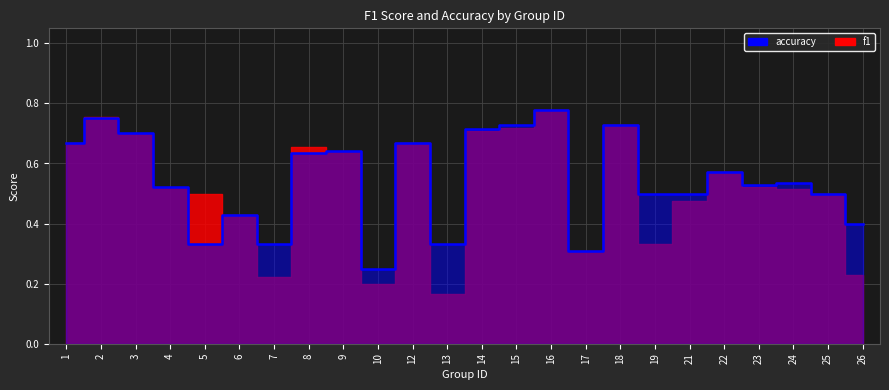

List the labels in order of value, largest first.

16, 2, 15, 18, 14, 3, 1, 12, 9, 8, 22, 24, 23, 4, 19, 21, 25, 6, 26, 5, 7, 13, 17, 10